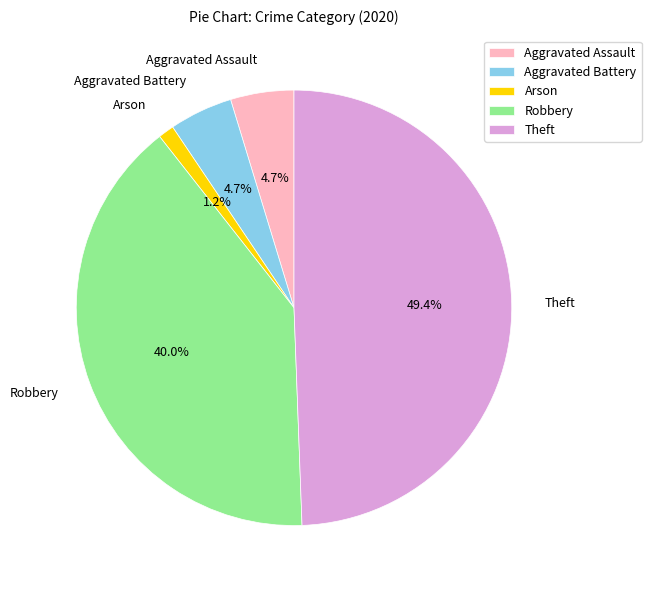

Which category has the biggest portion of the pie?

Theft